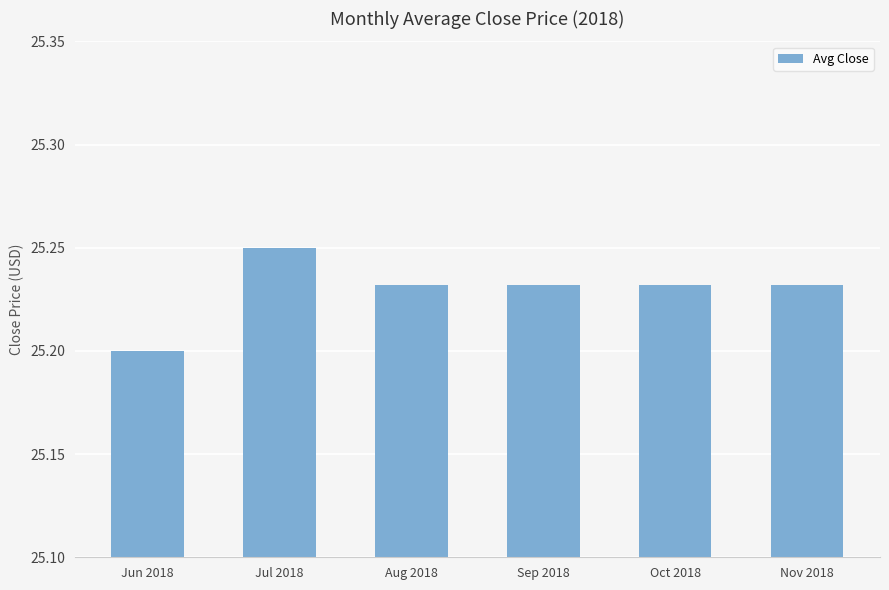

What is the sum of all values?

151.4